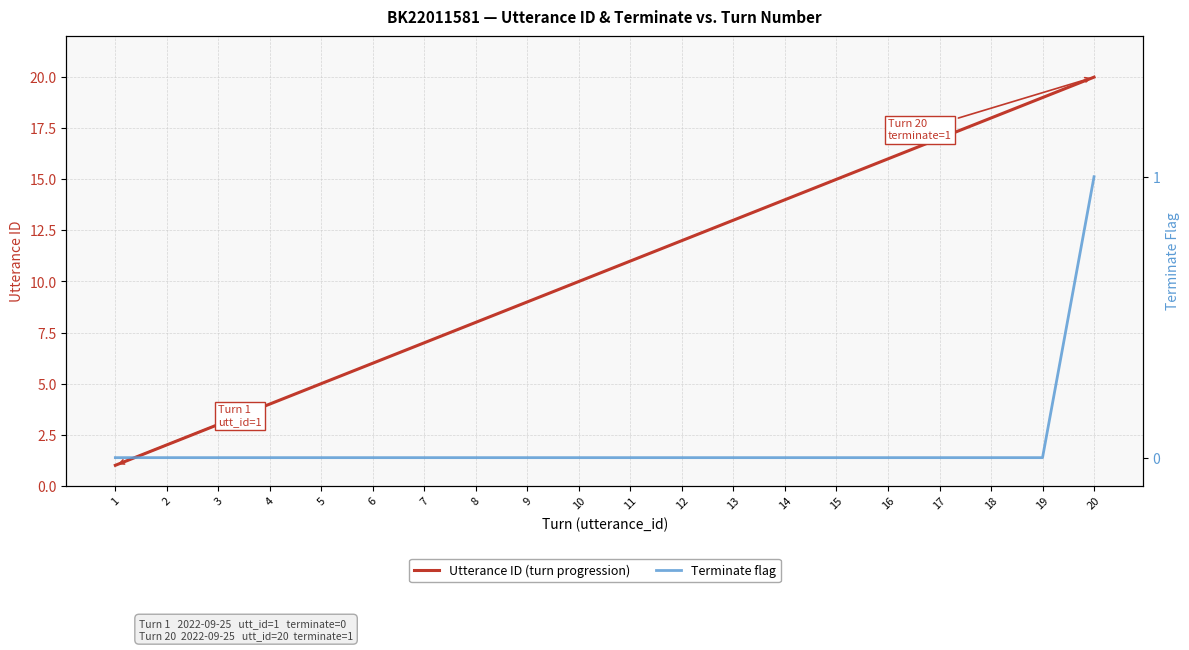

True or false: Terminate flag and Utterance ID (turn progression) cross at least once.

False